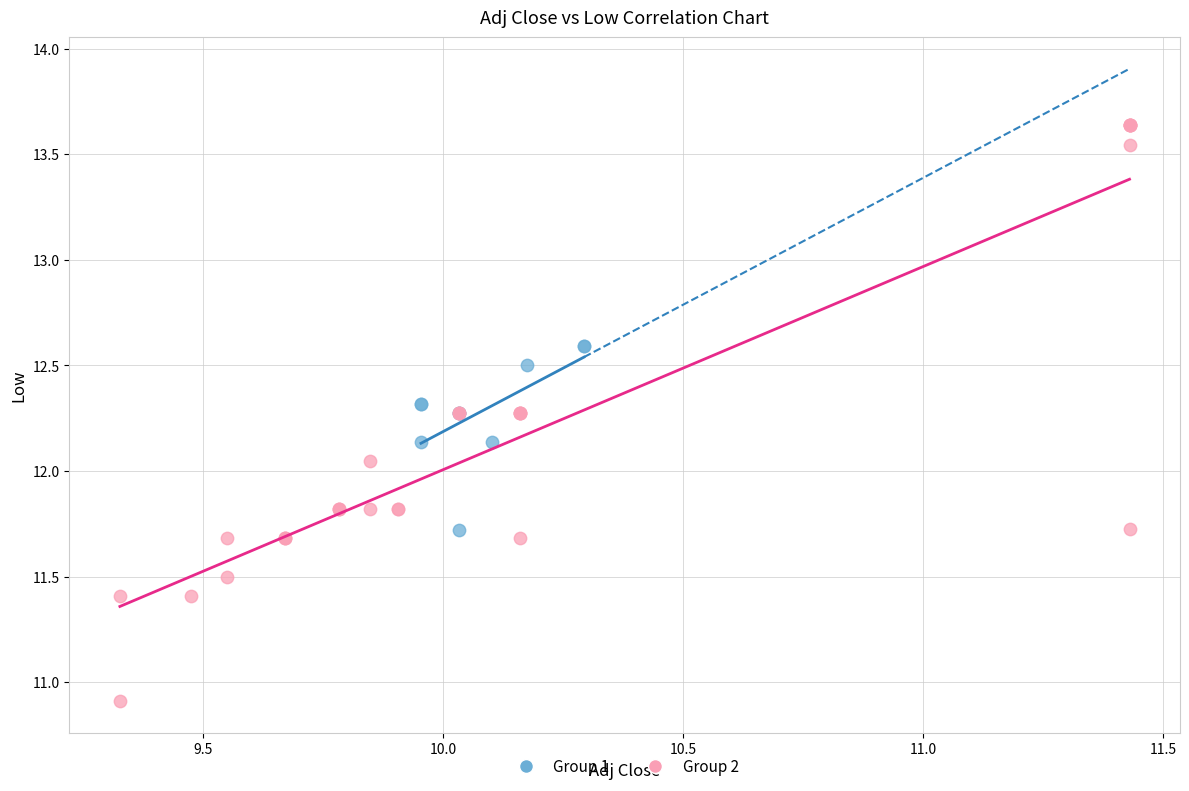

Which series contains the lowest Y value?

Group 2